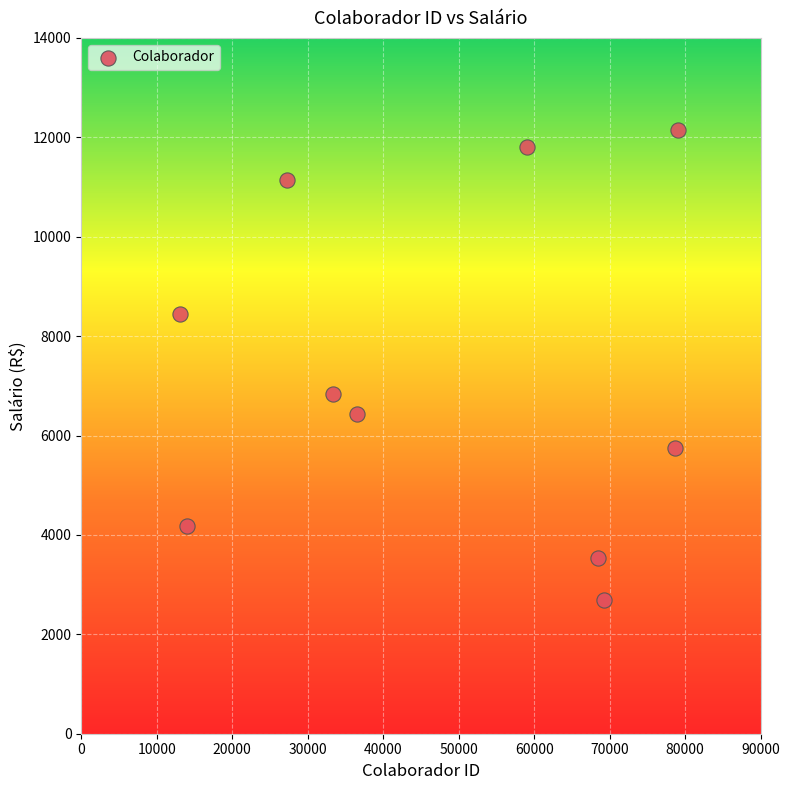

What is the average X value?

47860.4